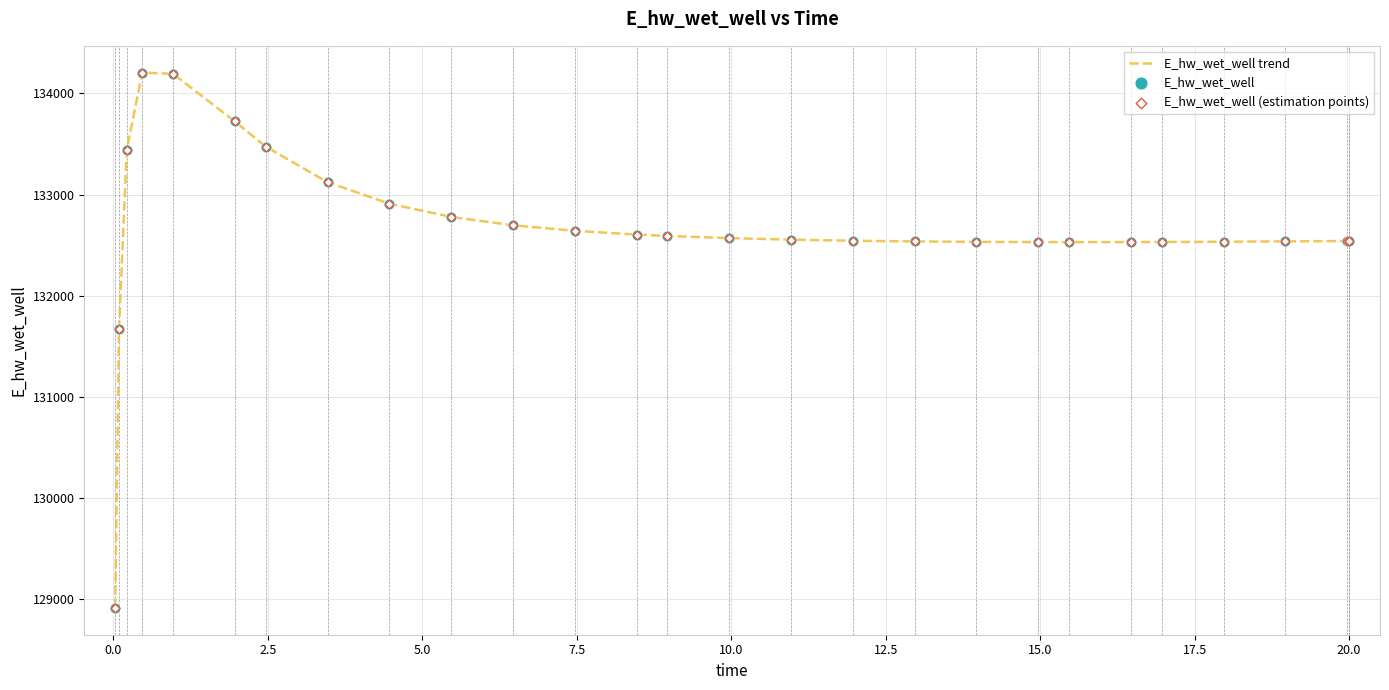

What is the difference between the maximum and minimum values?

5292.0